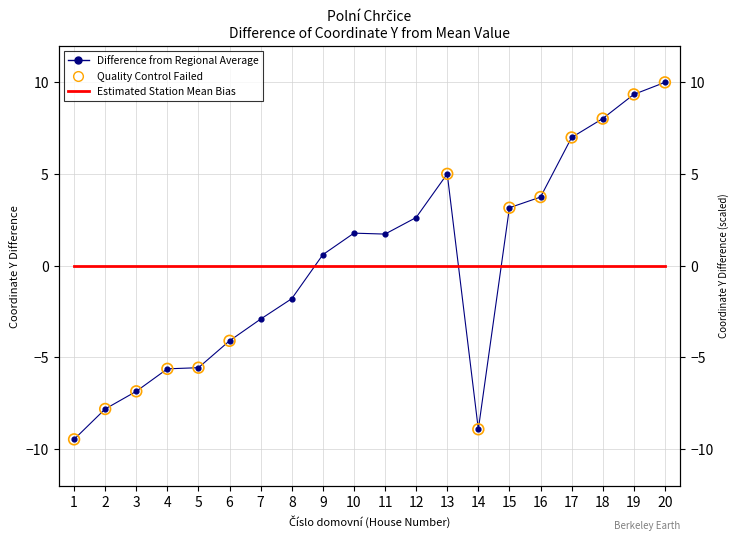

What is the change in value from 3 to 16?

+10.6